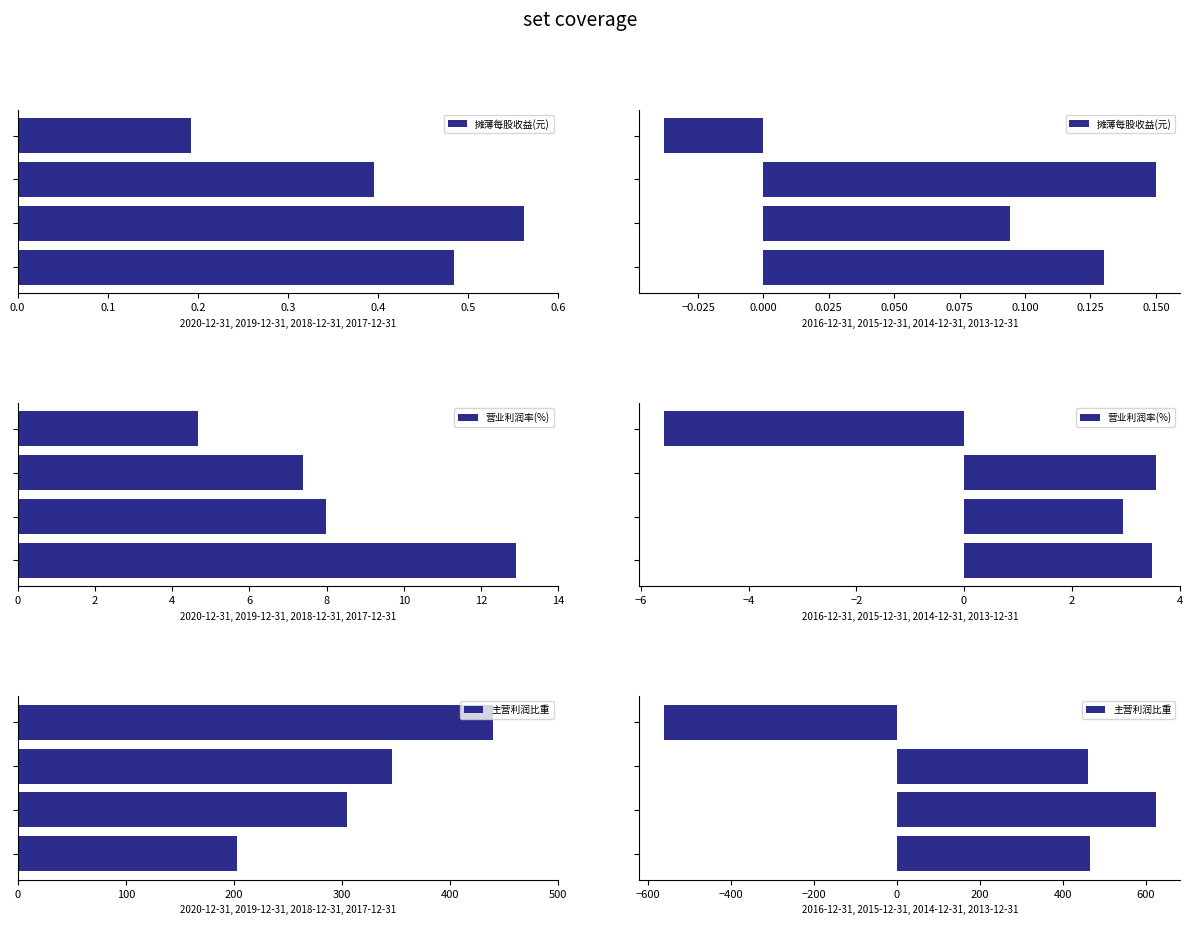

What are all the series names shown in the legend?

摊薄每股收益(元), 营业利润率(%), 主营利润比重